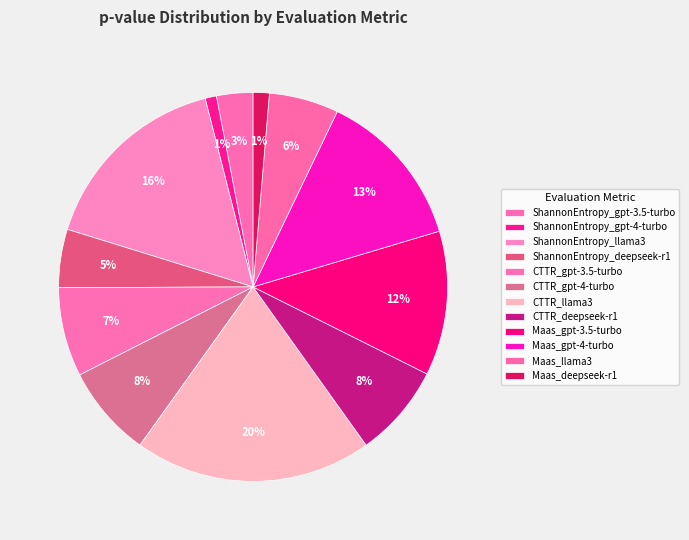

How many segments does this pie chart have?

12